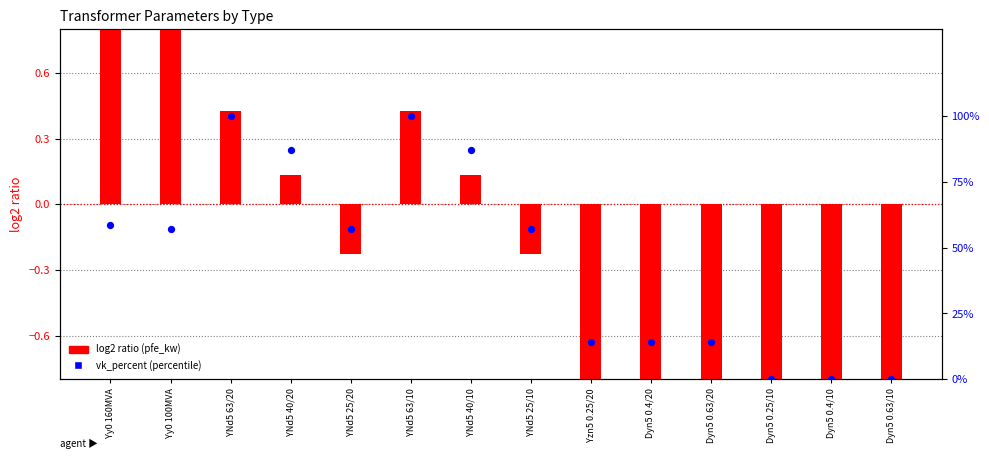

What are all the series names shown in the legend?

log2 ratio (pfe_kw), vk_percent (percentile)